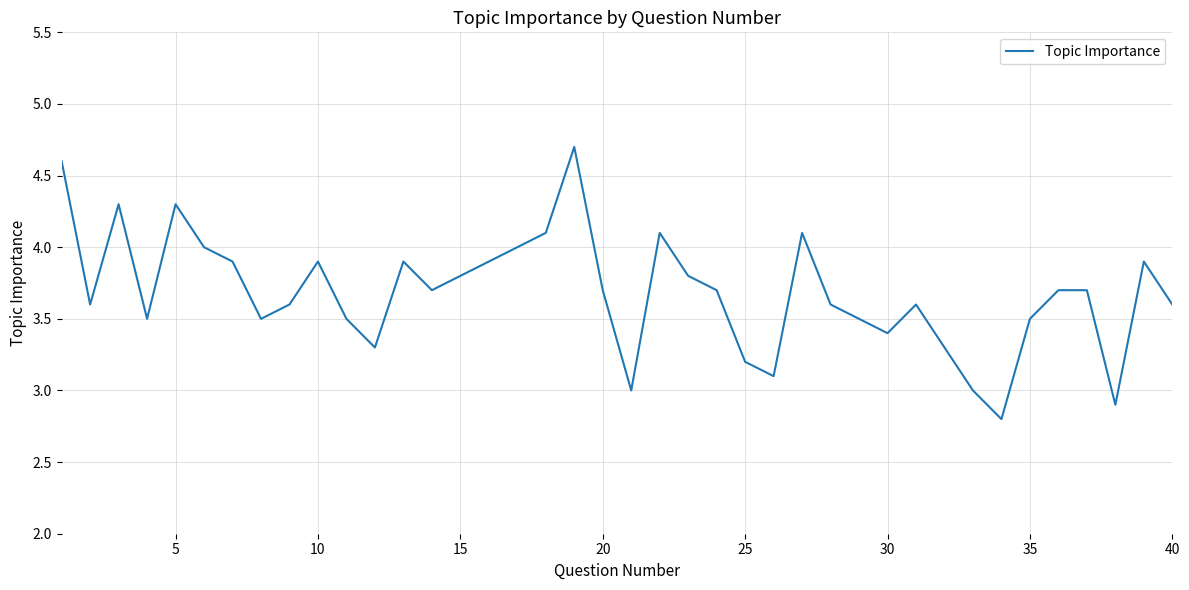

What is the smallest value displayed?

2.8